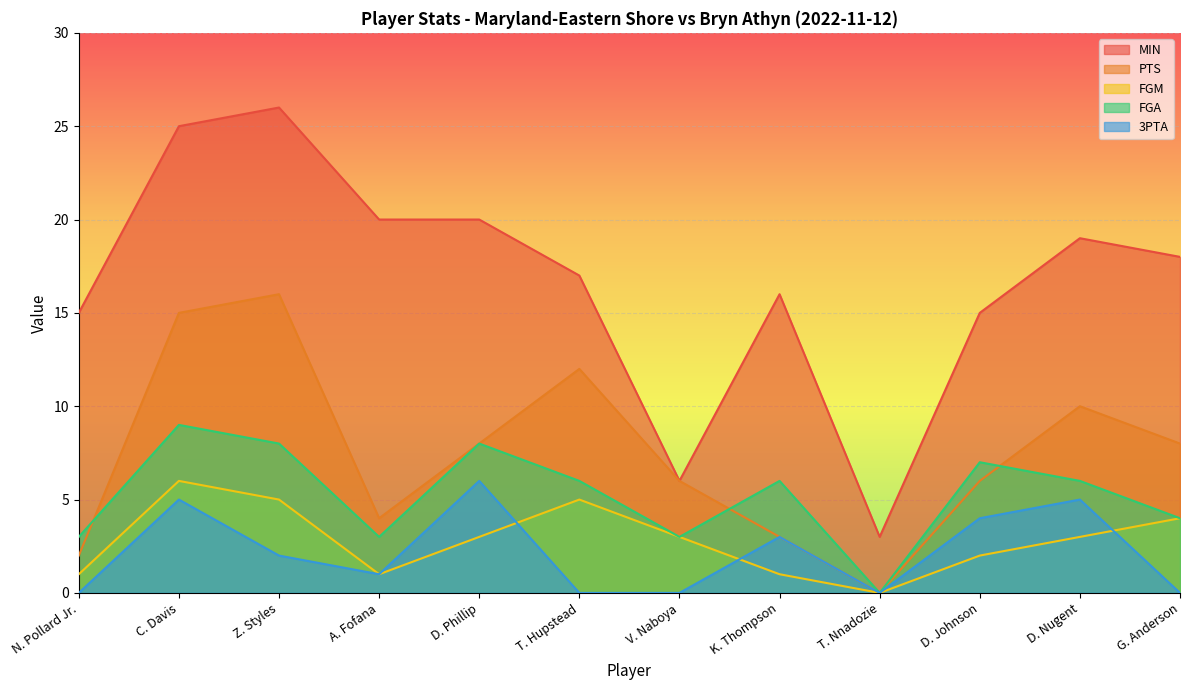

Count the FGM values in the range 1 to 5.

10